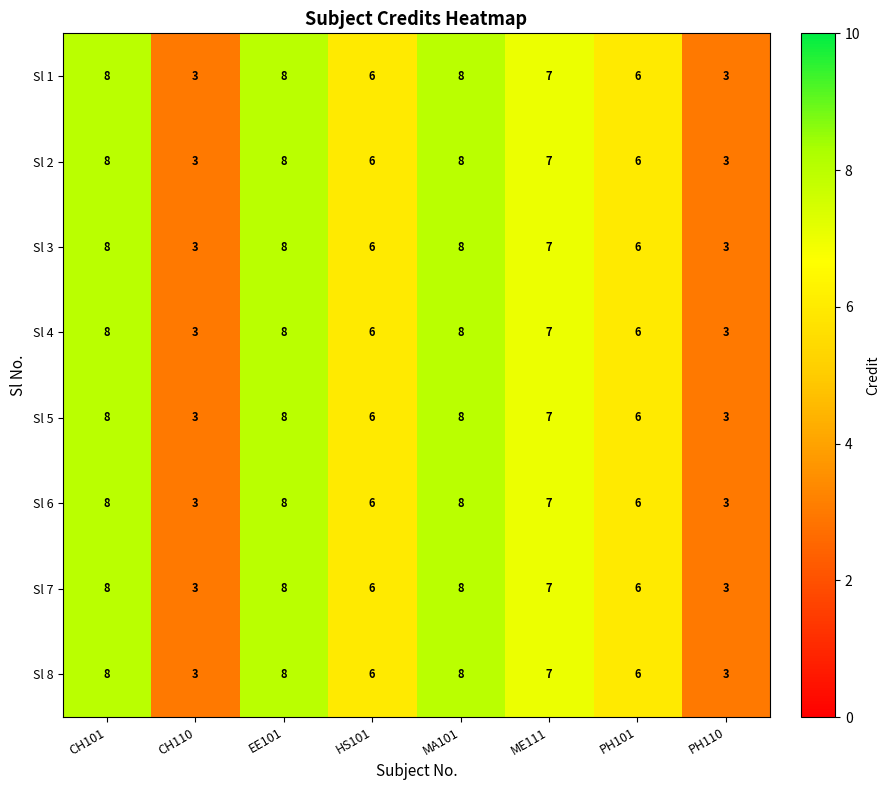

What is the difference between the maximum and minimum values in the Sl 6 series?

5